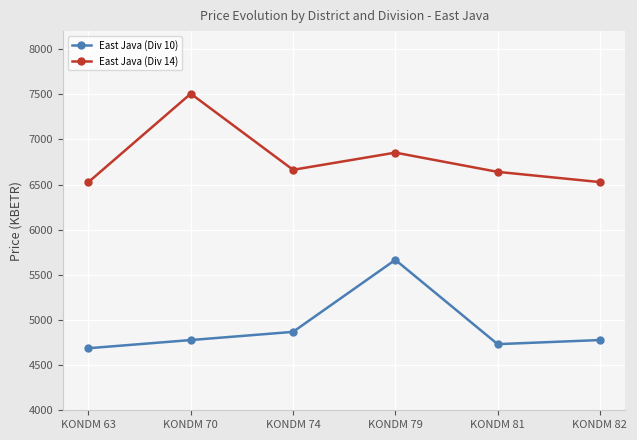

Which label corresponds to the smallest value in the chart?

KONDM 63